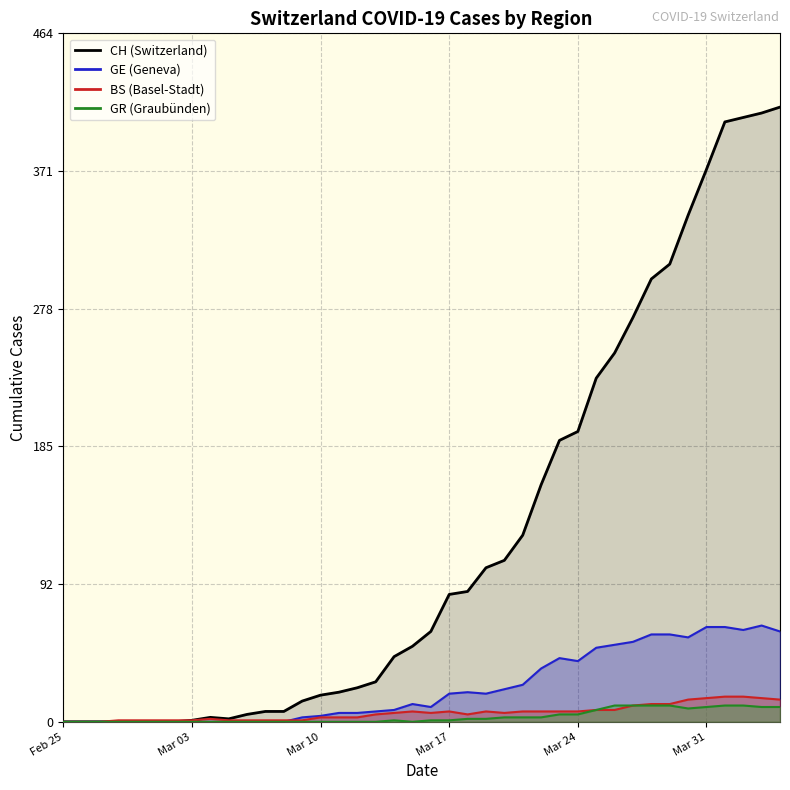

True or false: GE has more than 0 points higher than both neighbors.

True